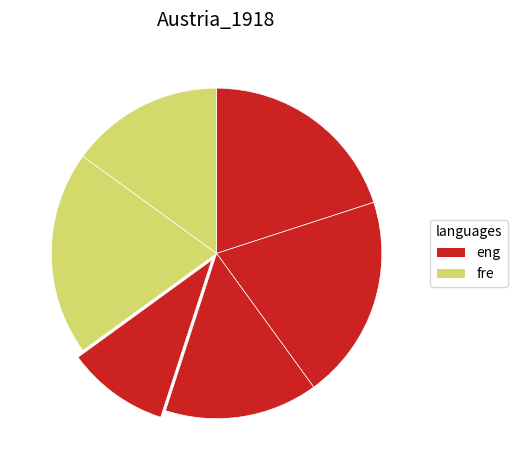

To the nearest percent, what is the average slice percentage?

17%